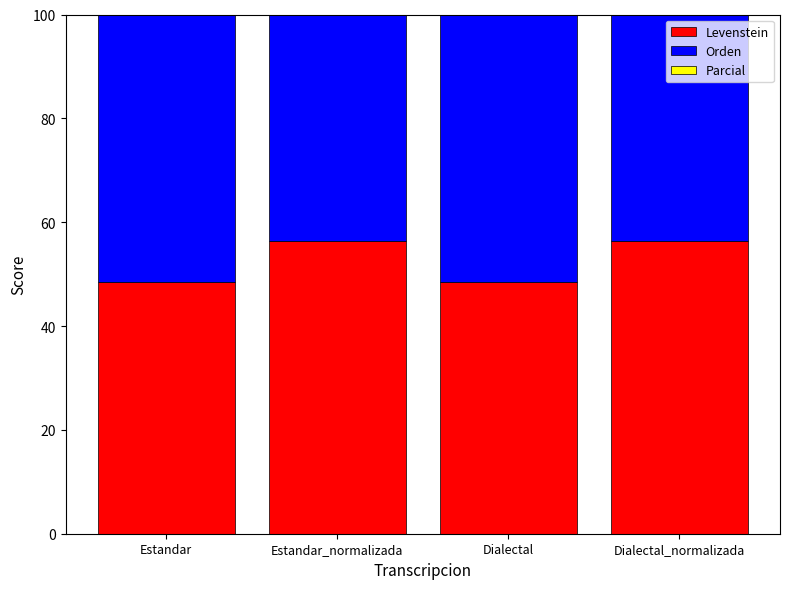

Read the Levenstein value at Estandar_normalizada.

56.3